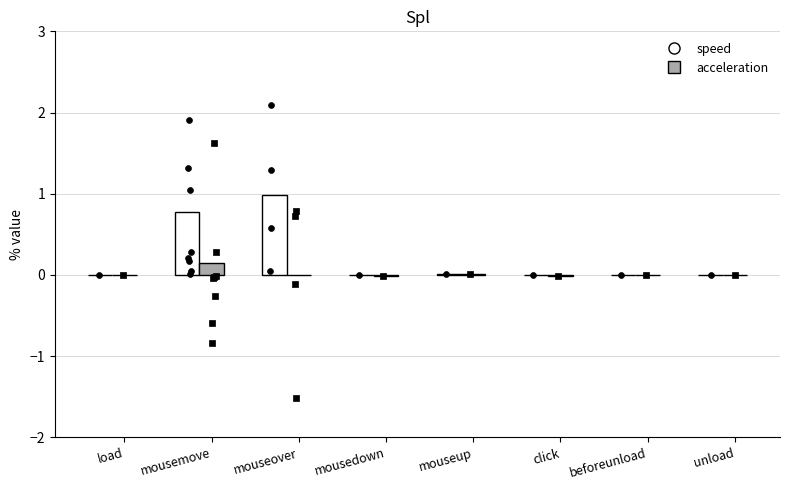

Which series reaches the maximum Y coordinate?

speed